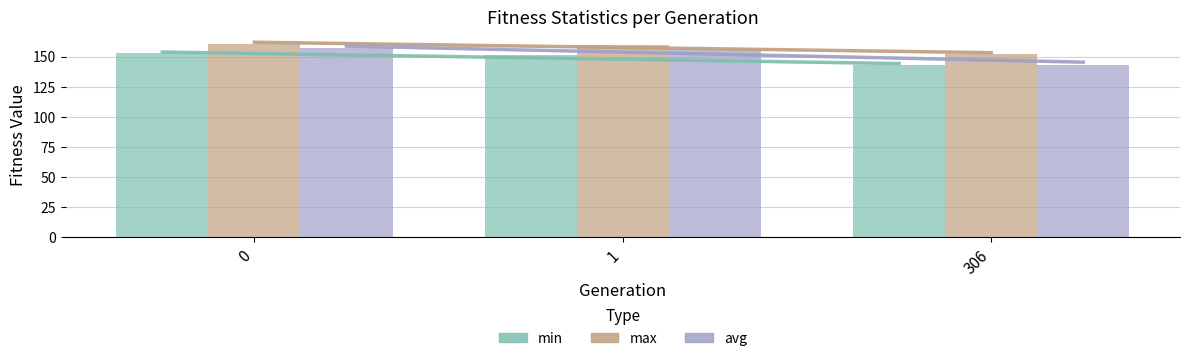

Which series changed the most between 0 and 1?

min